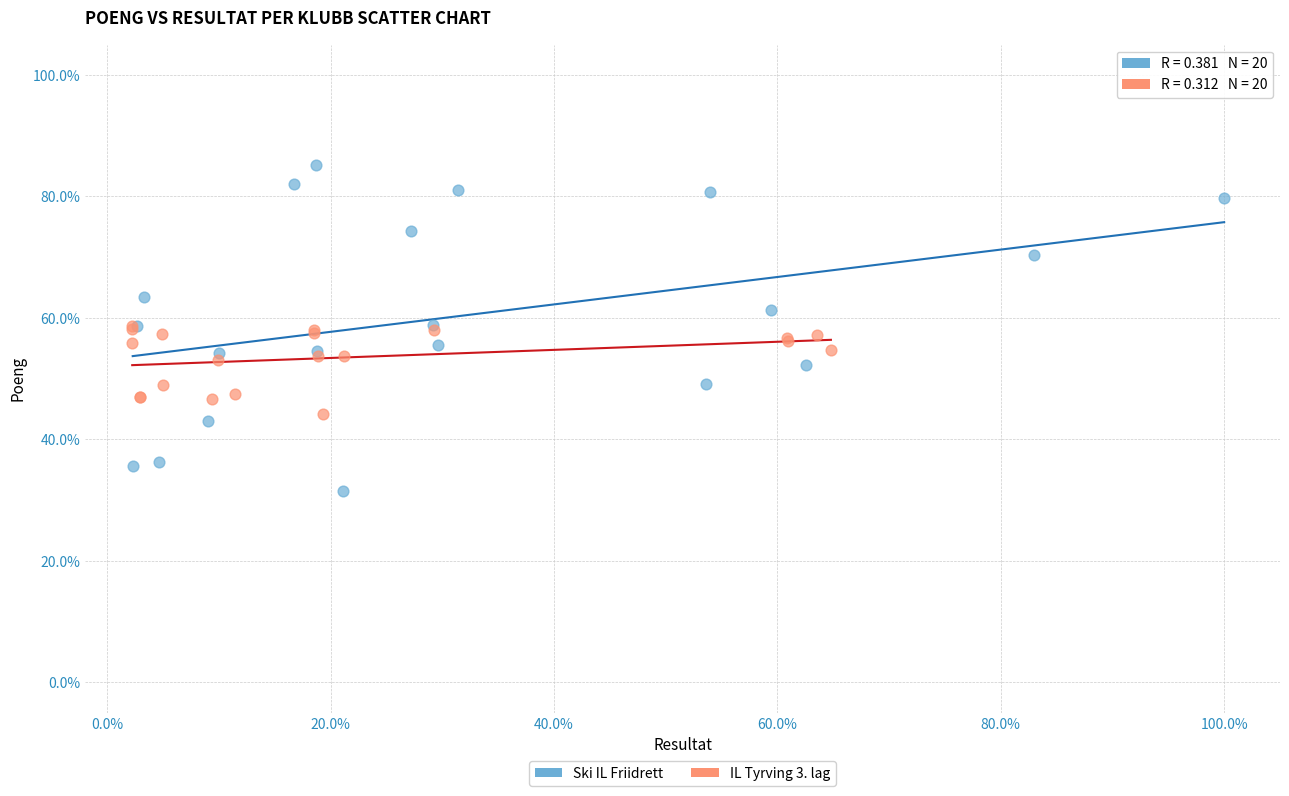

What are all the series names shown in the legend?

Ski IL Friidrett, IL Tyrving 3. lag